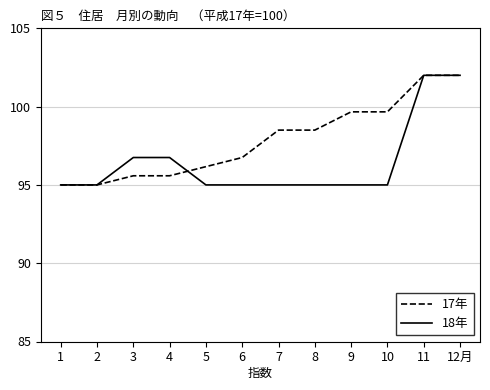

The value of 18年 at 6 is 149.7. True or false?

False